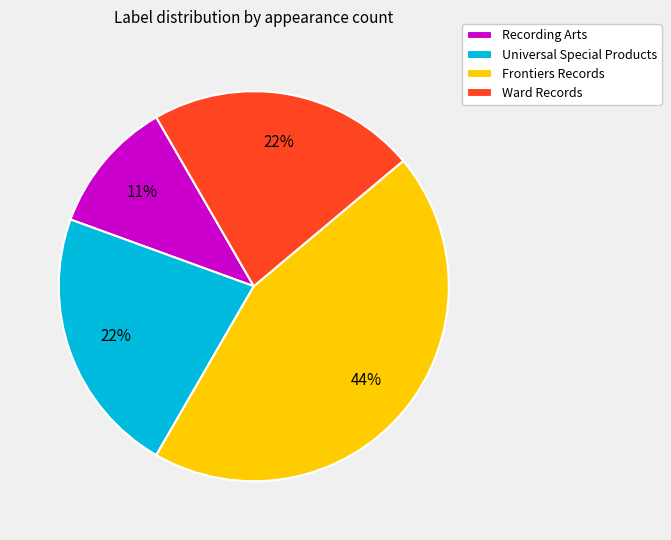

Between Frontiers Records and Recording Arts, which is larger?

Frontiers Records